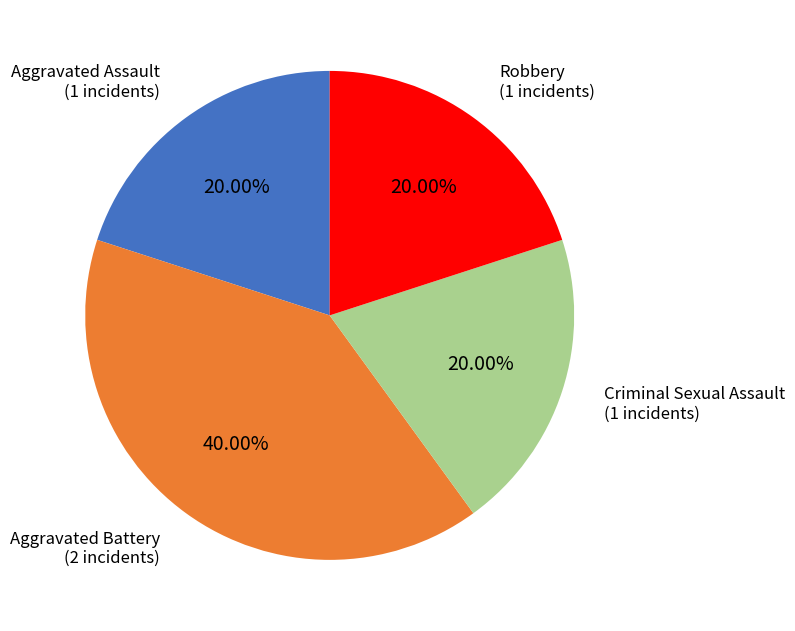

To the nearest percent, what percentage of the pie is Robbery?

20%